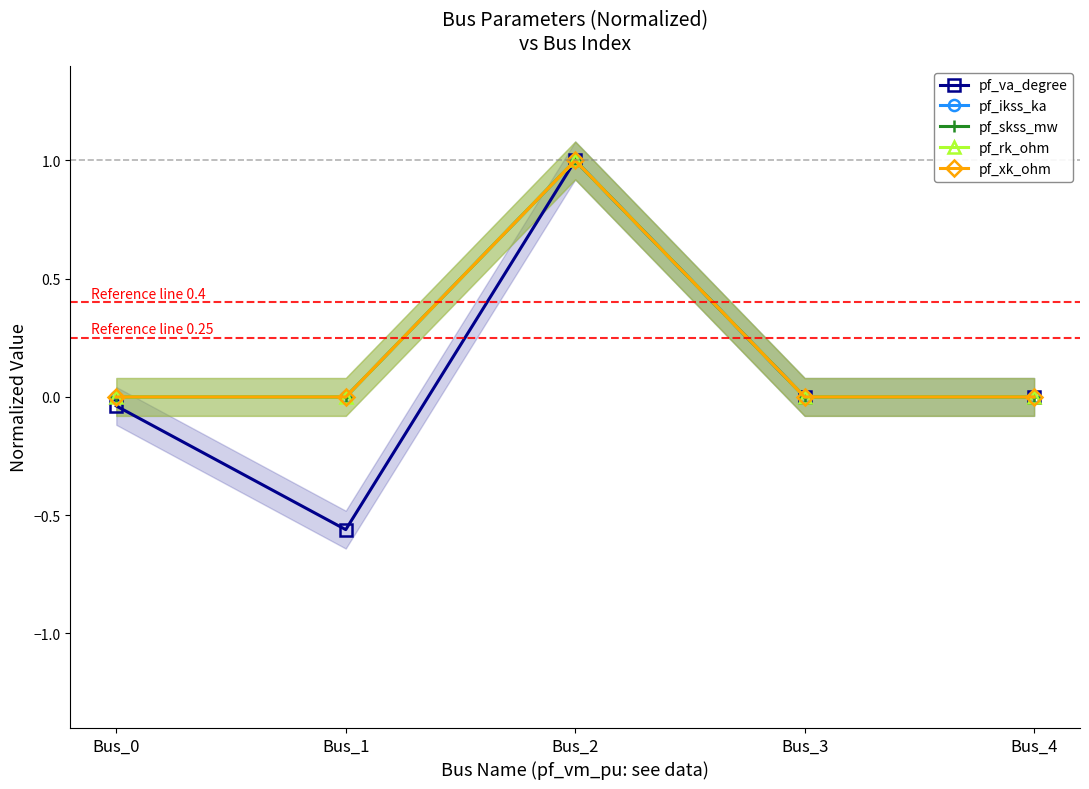

At how many categories does at least one series exceed 0?

1